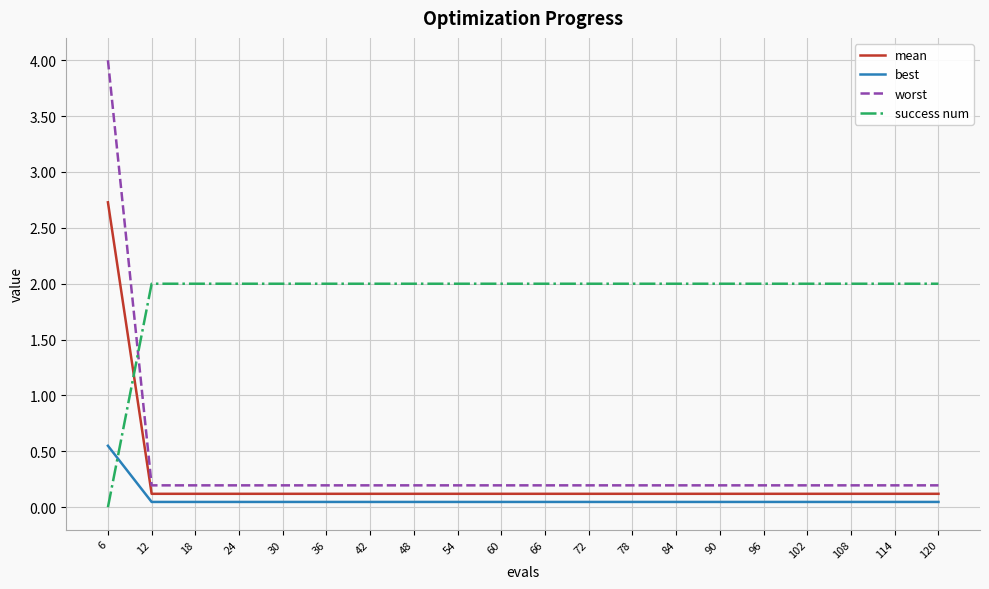

What is the spread (max minus min) of values at 18?

2.0